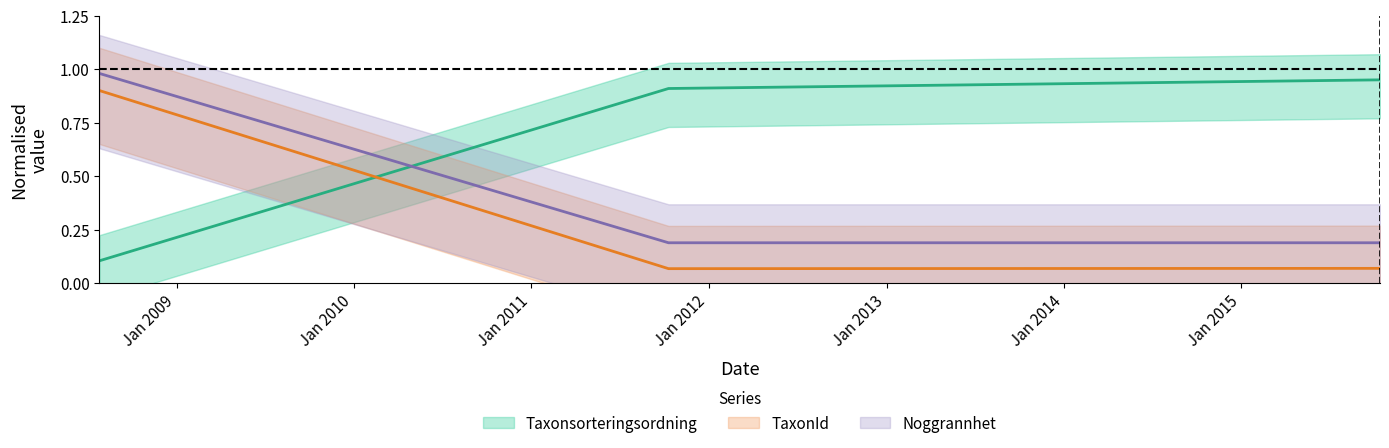

The TaxonId series shows 0.1 at 2011-10-10. True or false?

True